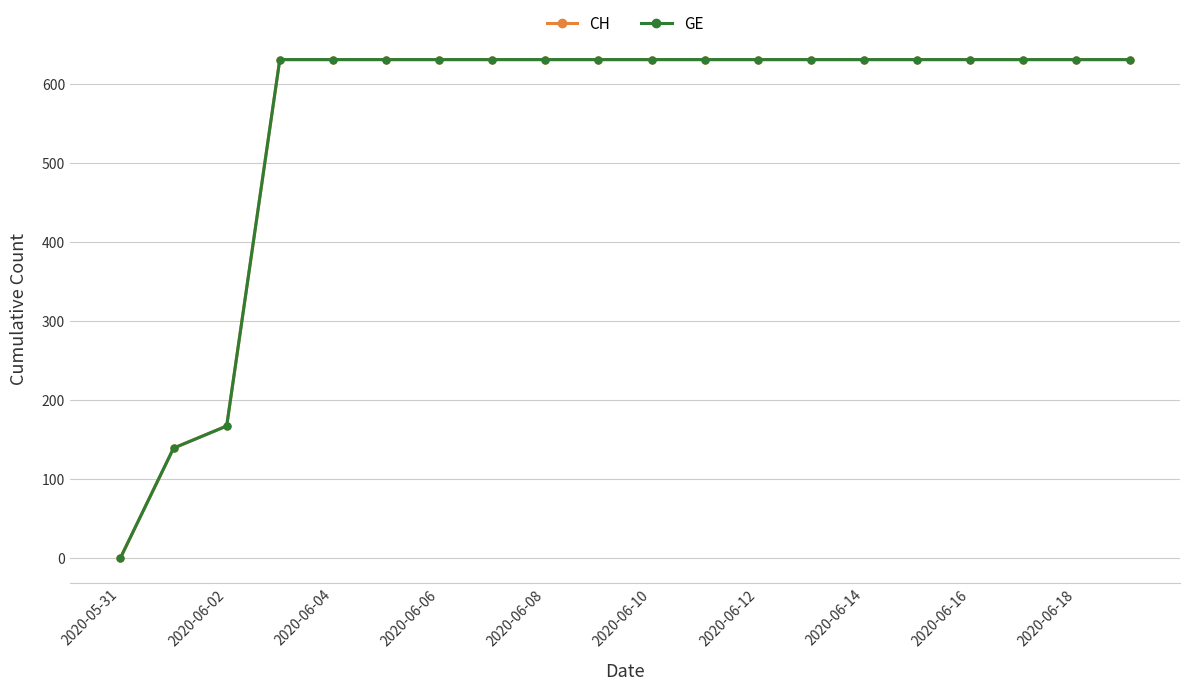

Does the chart have visible grid lines?

Yes